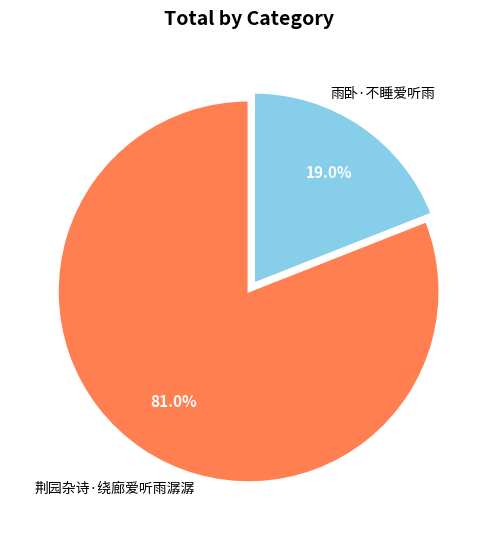

Is there a majority slice in this chart?

Yes